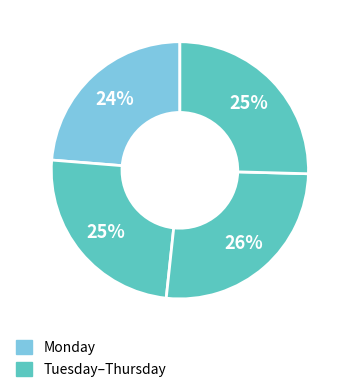

How many segments does this pie chart have?

4